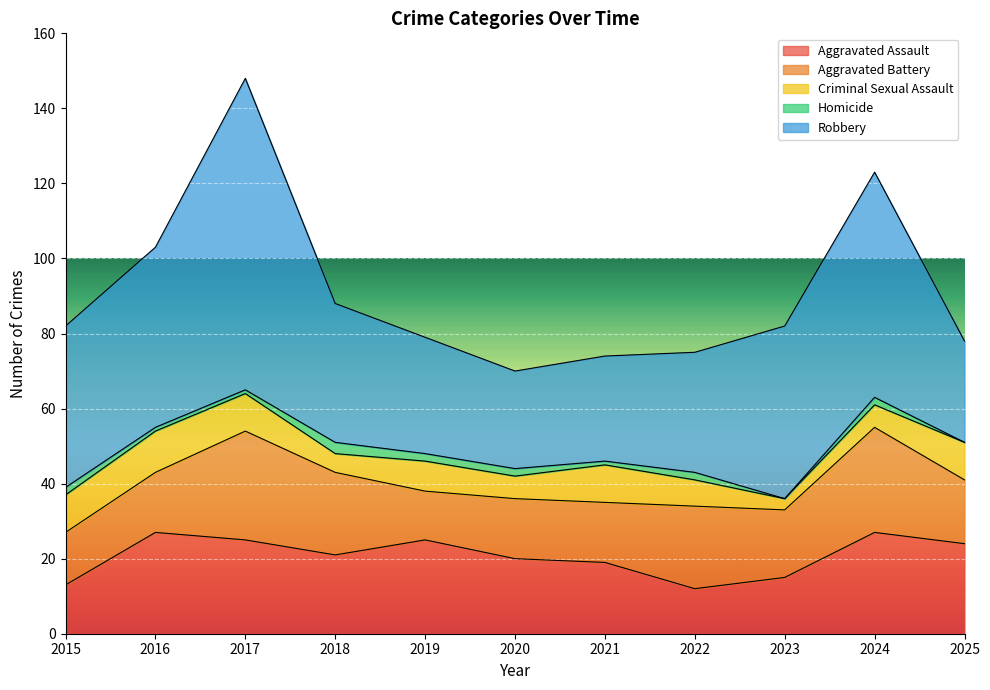

How many data points in Robbery are above 37?

5